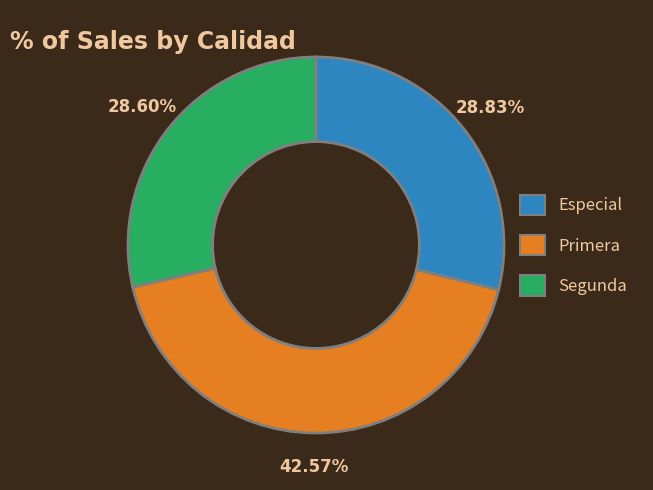

To the nearest percent, what is the average slice percentage?

33%